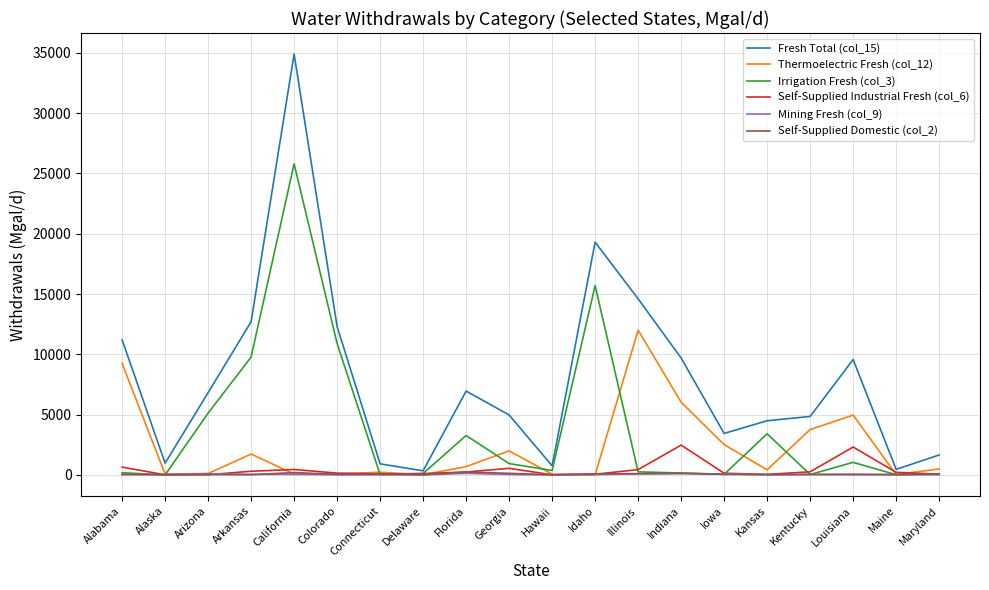

Where do Self-Supplied Industrial Fresh (col_6) and Mining Fresh (col_9) first cross each other?

Alabama and Alaska